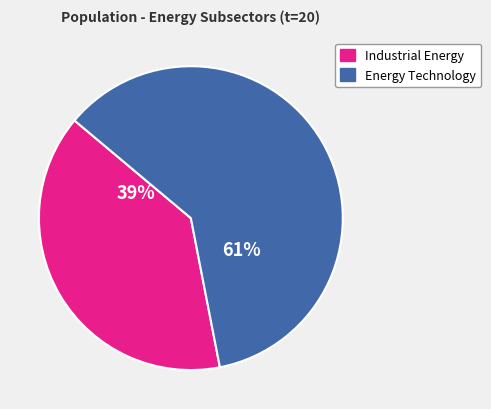

Do Energy Technology and Industrial Energy together represent more than half of the pie?

Yes